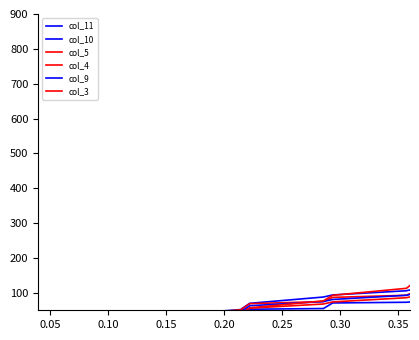

List the series in order of their peak value, lowest first.

col_4, col_11, col_5, col_9, col_10, col_3